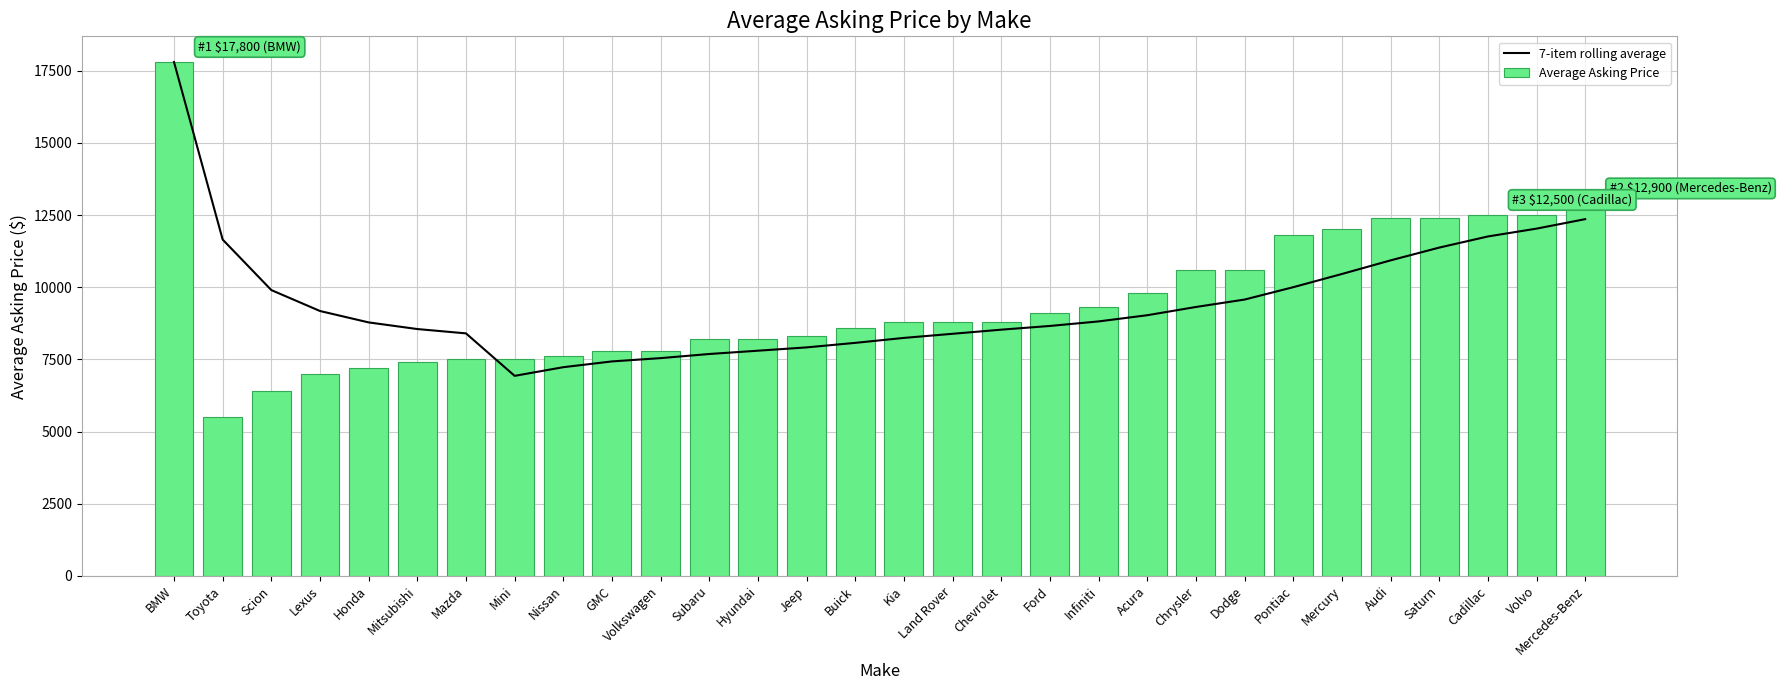

What is the spread (max minus min) of values at Subaru?

514.3